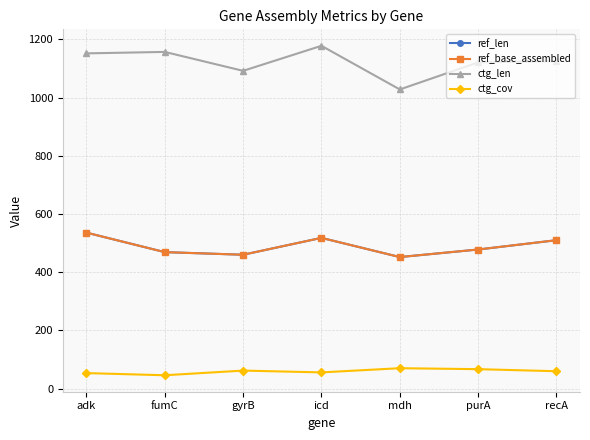

Which series has the largest range (max minus min)?

ctg_len